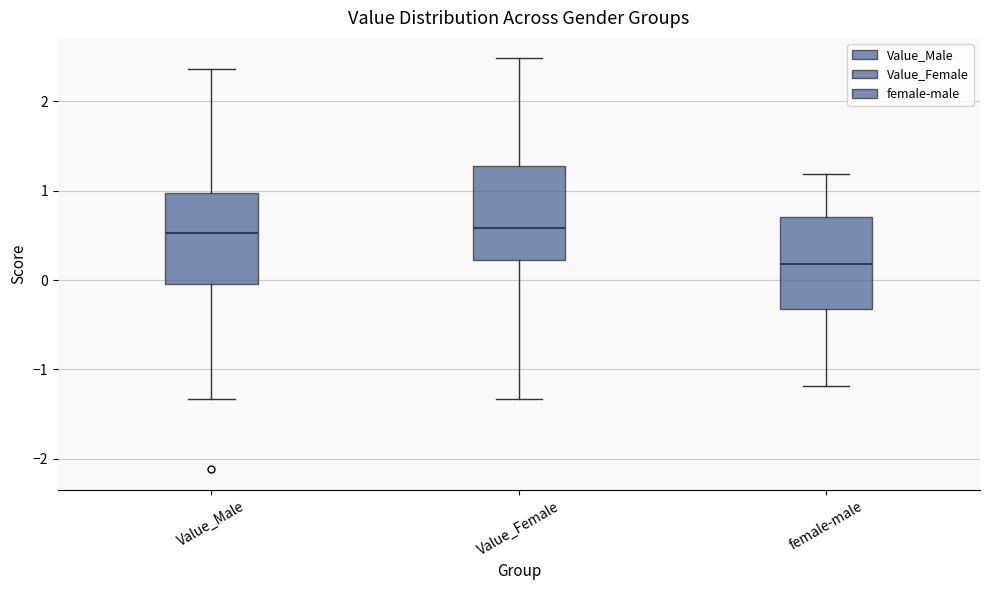

Reading left to right, transcribe this box plot: for each box, give where its median line is, the range the box spans, and where its two whiskers end, as read against the y-axis. The values are not printed on the chart, so give them approximately, as read against the axis.

Value_Male: median 0.5, box 0.0 to 1.0, whiskers -1.3 to 2.4
Value_Female: median 0.6, box 0.2 to 1.3, whiskers -1.3 to 2.5
female-male: median 0.2, box -0.3 to 0.7, whiskers -1.2 to 1.2